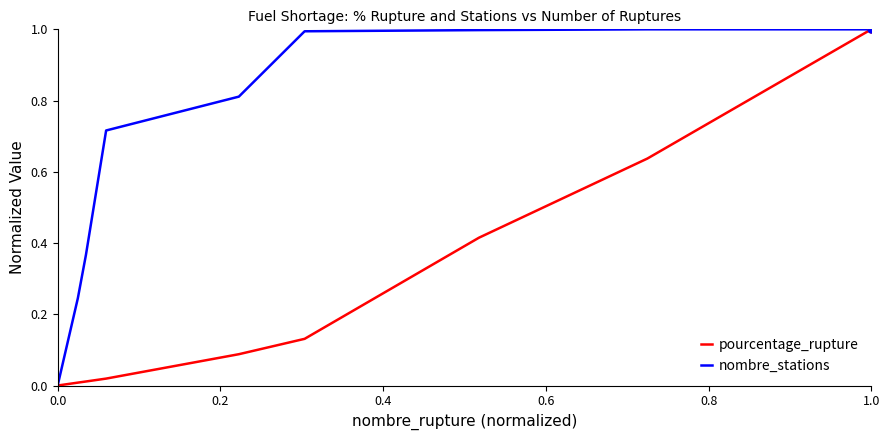

Which series has the largest total across all categories?

nombre_stations